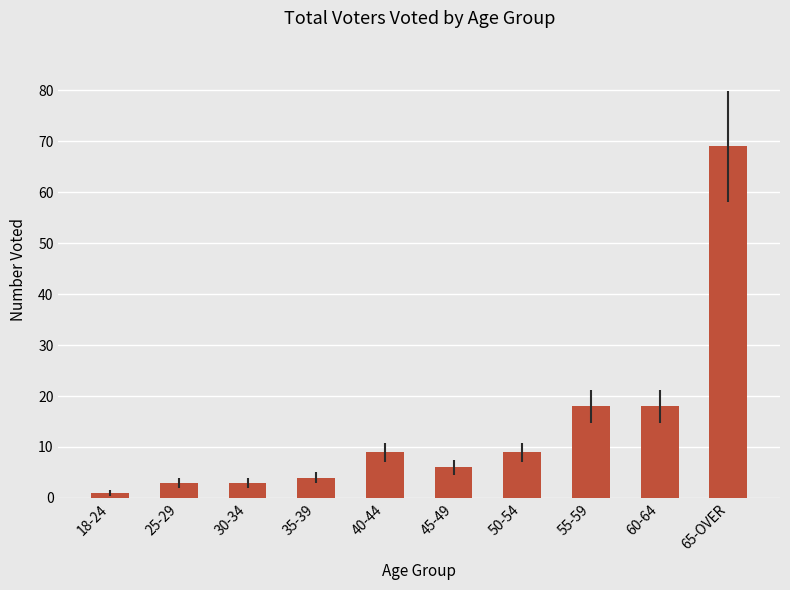

What is the maximum value shown in the chart?

69